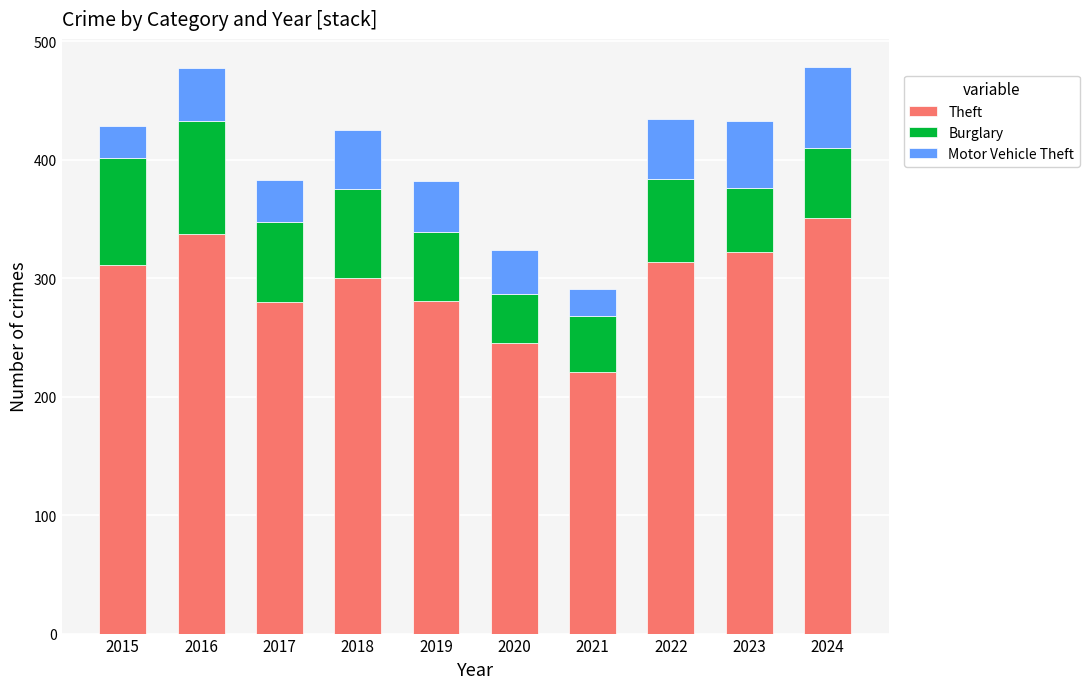

What is the sum of all Theft values?

2962